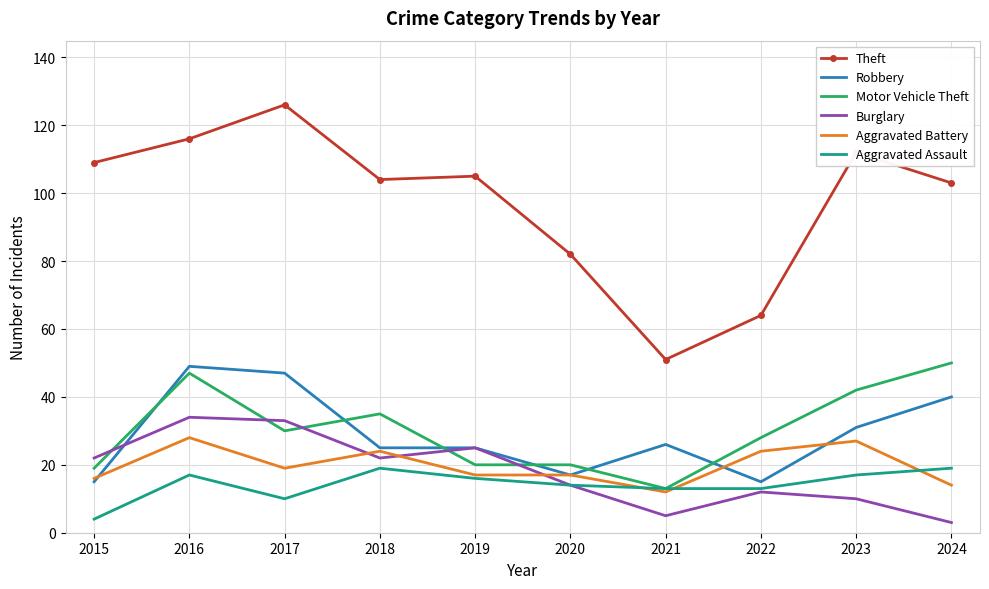

What value does the Aggravated Assault series have at 2022, to the nearest 10?

10